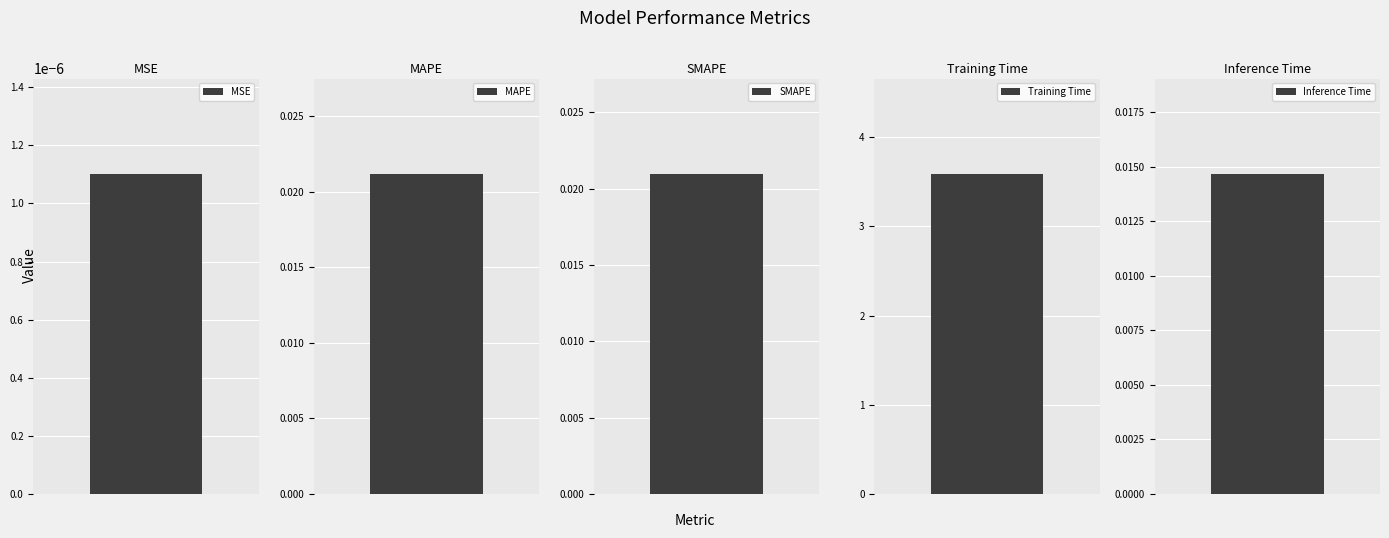

The chart shows a value of 0.0 at Inference Time. True or false?

True